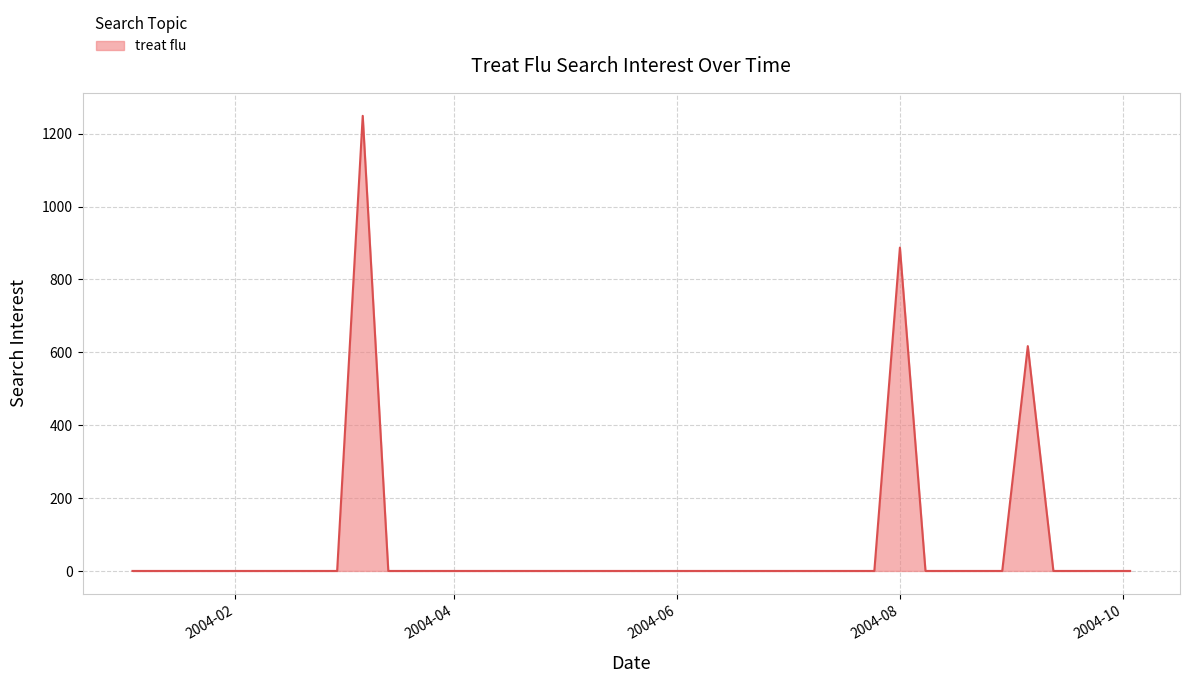

Does the chart display data point markers on the line(s)?

No